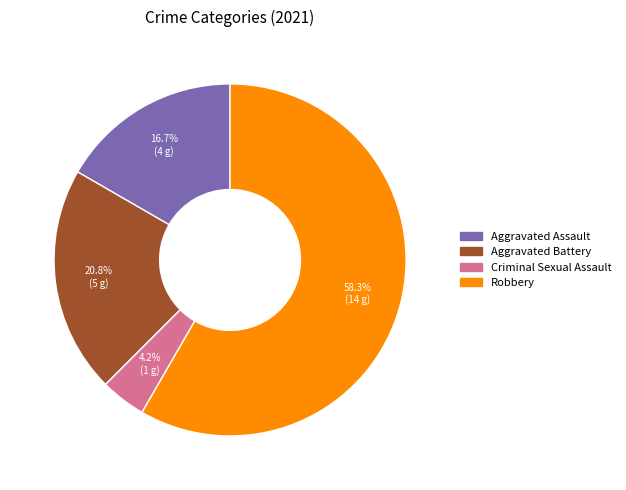

Does any single category account for the majority?

Yes